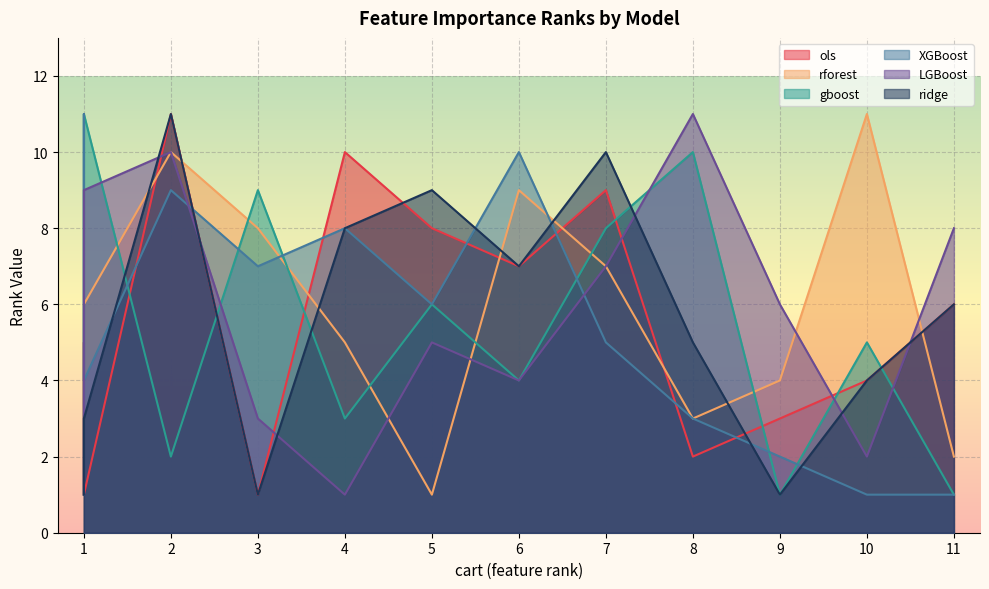

What is the difference between the highest and lowest values at 10?

10